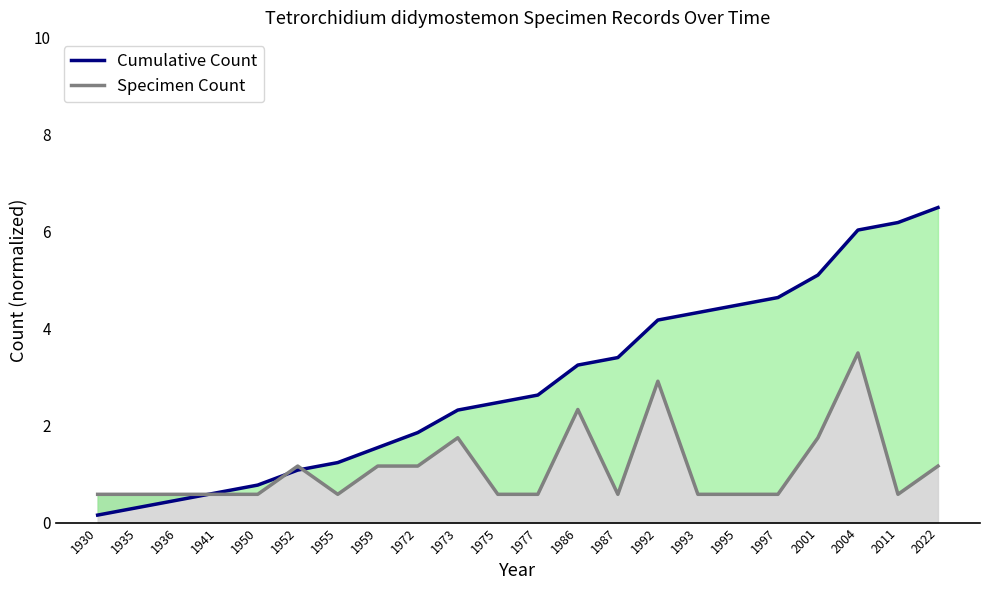

Is it true that Specimen Count equals 0.2 at 1950?

False